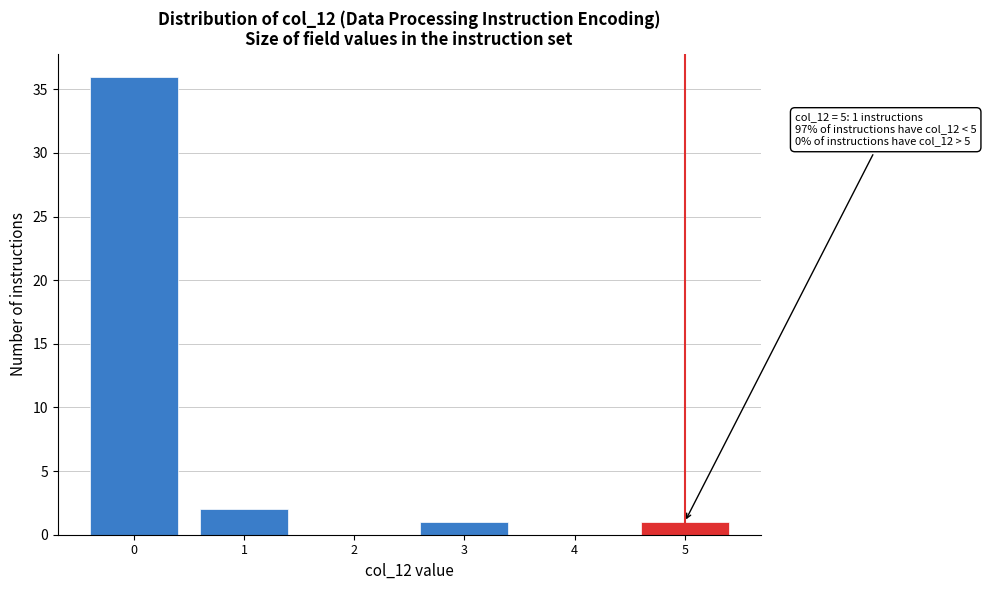

Reading left to right, extract all data points from this chart.

0=36	1=2	2=0	3=1	4=0	5=1